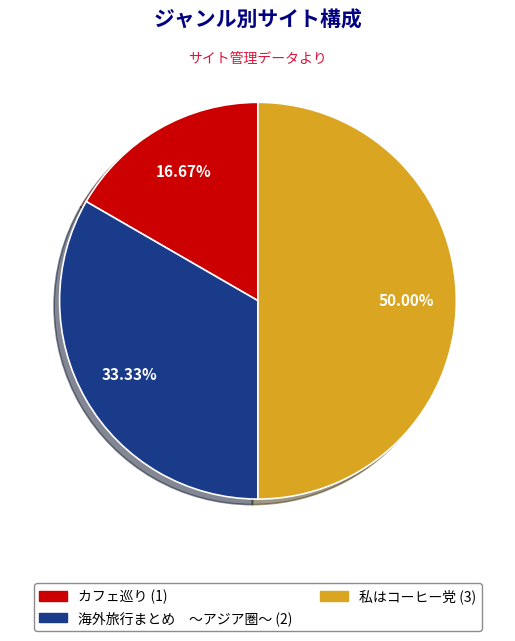

To the nearest percent, what is the difference between the largest and smallest slice percentages?

33%